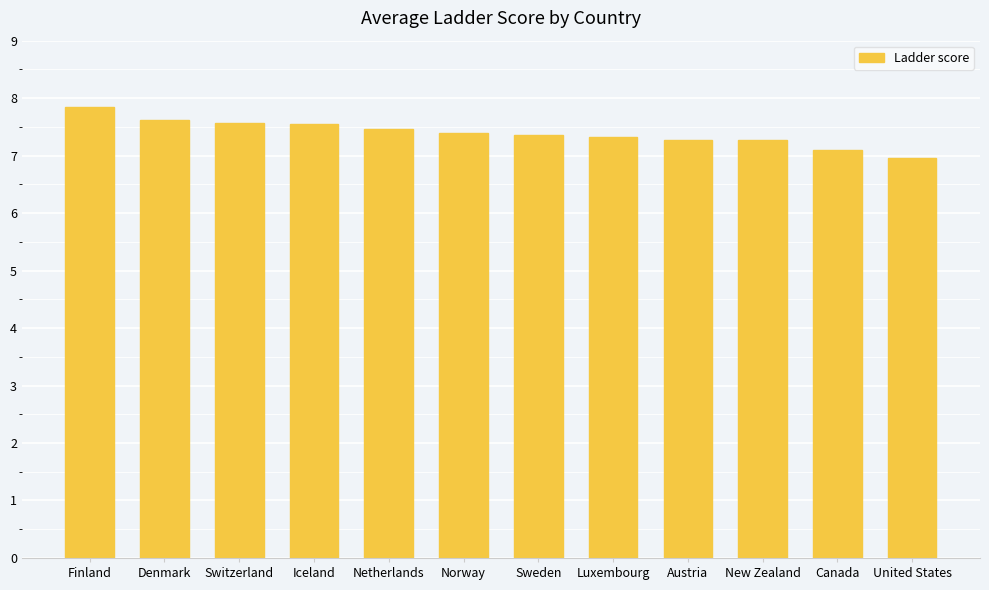

The value at Sweden is 11.3. True or false?

False